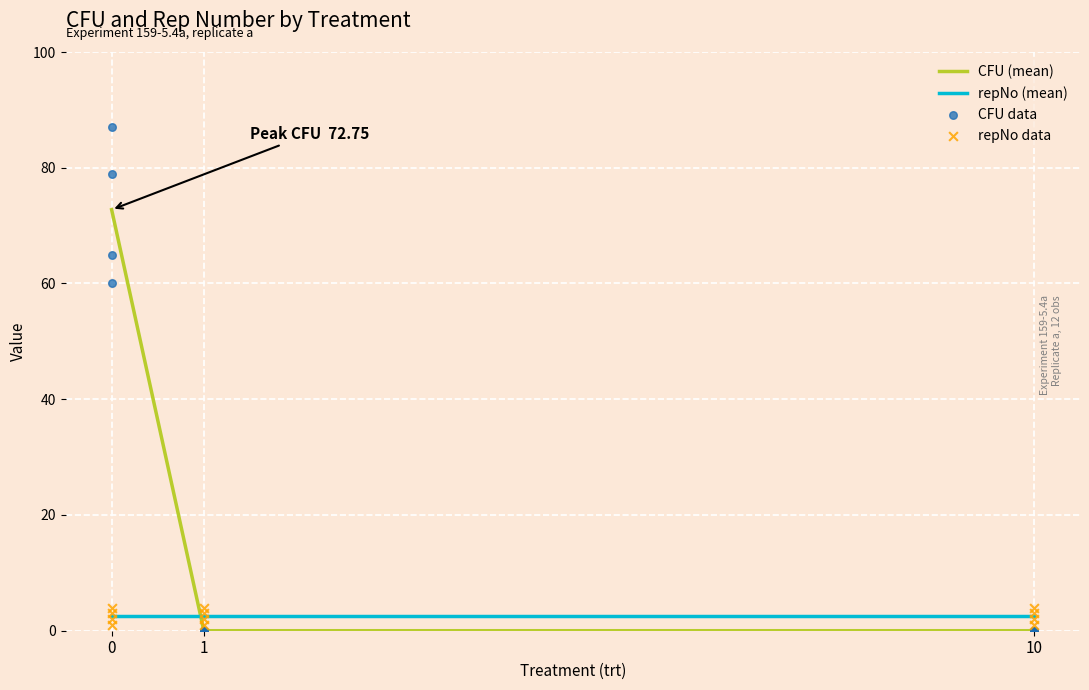

Is it true that CFU (mean) equals 0.0 at 10?

True